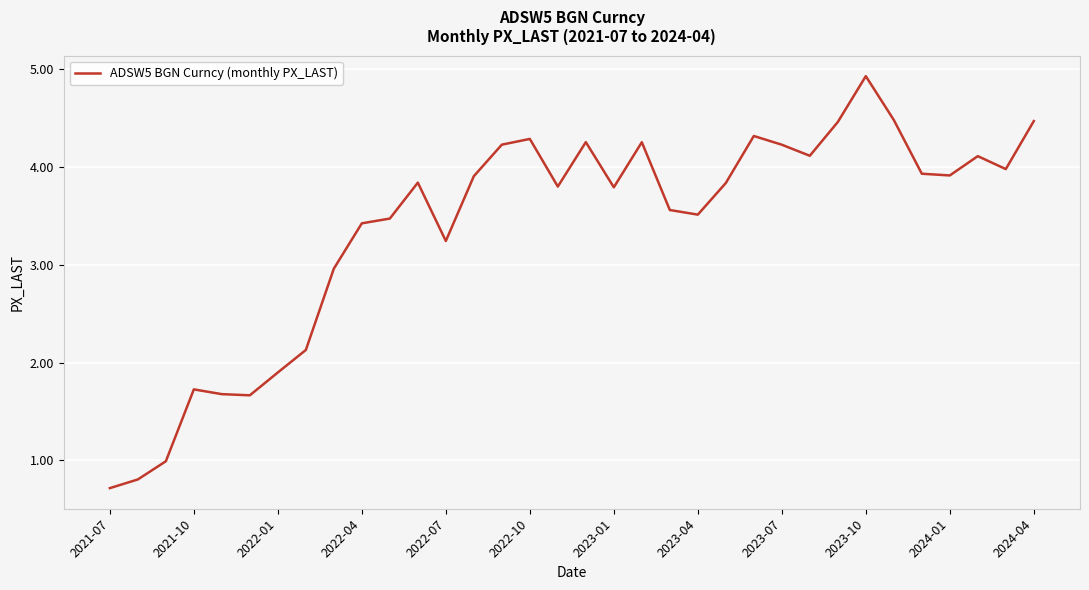

What is the difference between the maximum and minimum values?

4.2